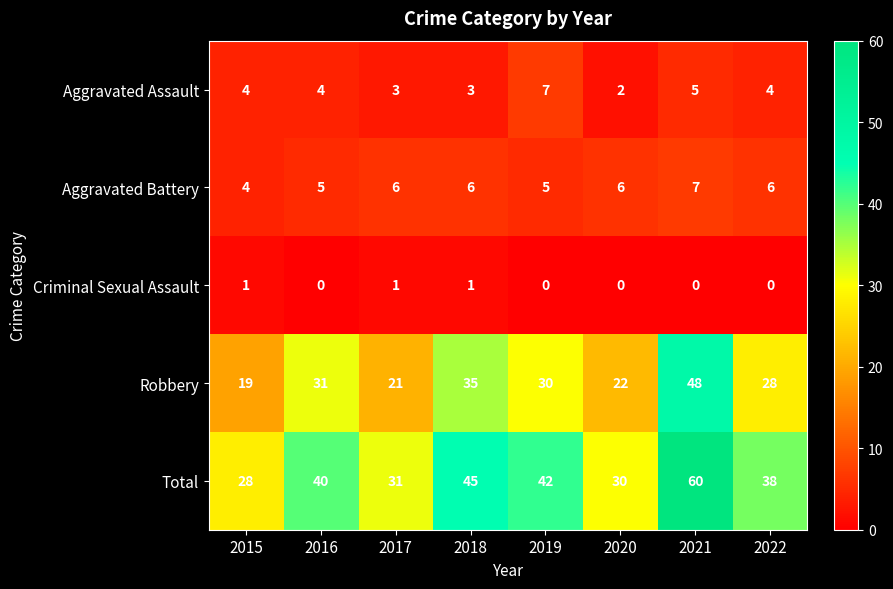

The Robbery series shows 28 at 2022. True or false?

True